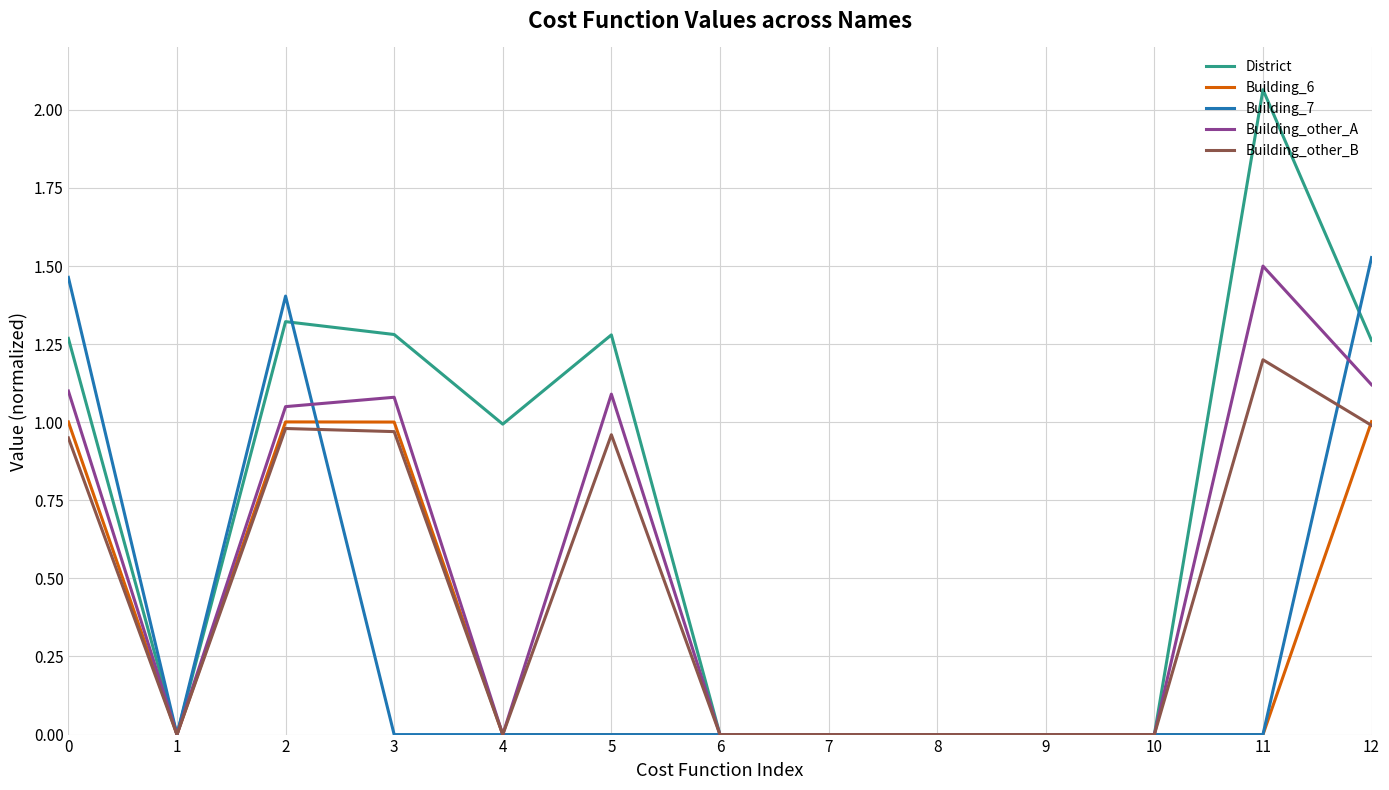

What is the highest value of the Building_other_B series?

1.2